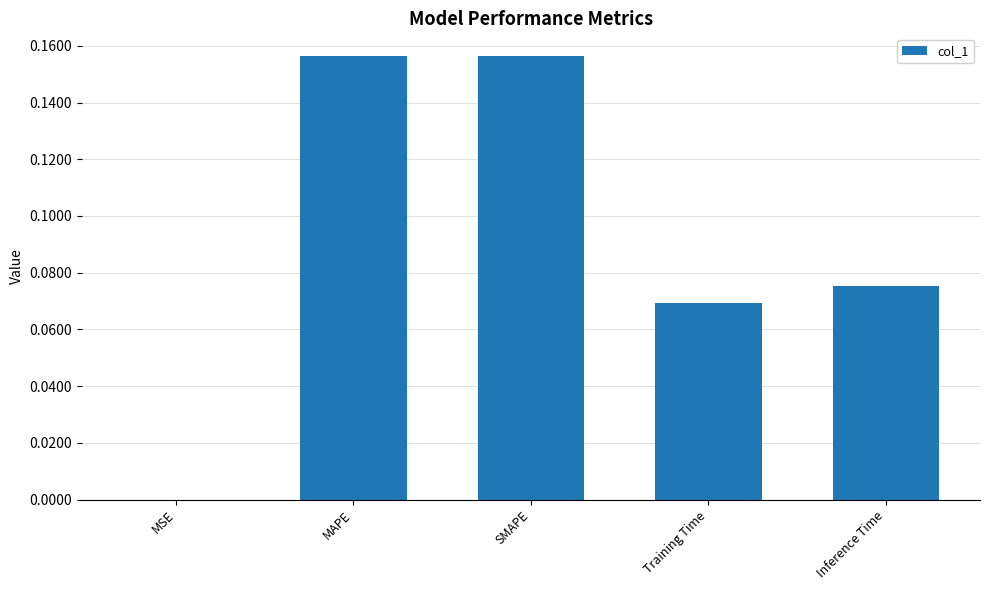

The value at Training Time is 0.0. True or false?

False